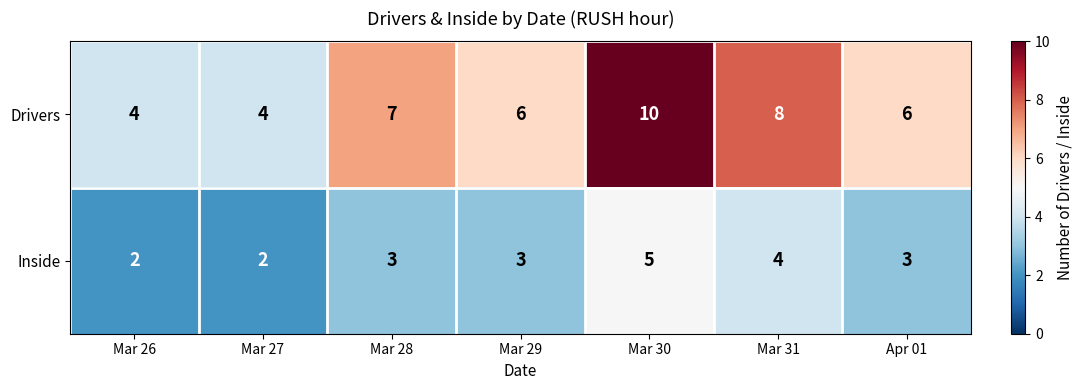

Which series has the widest spread of values?

Drivers